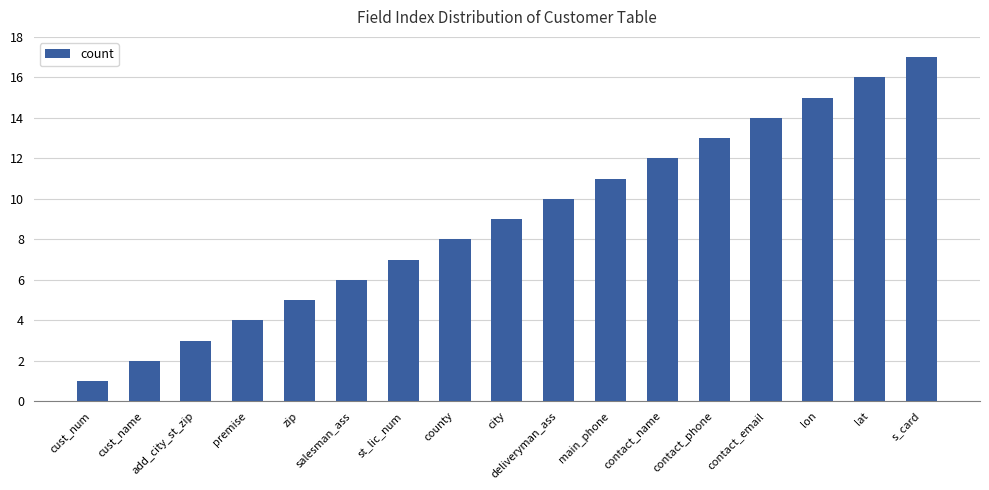

What is the difference between the maximum and minimum values?

16